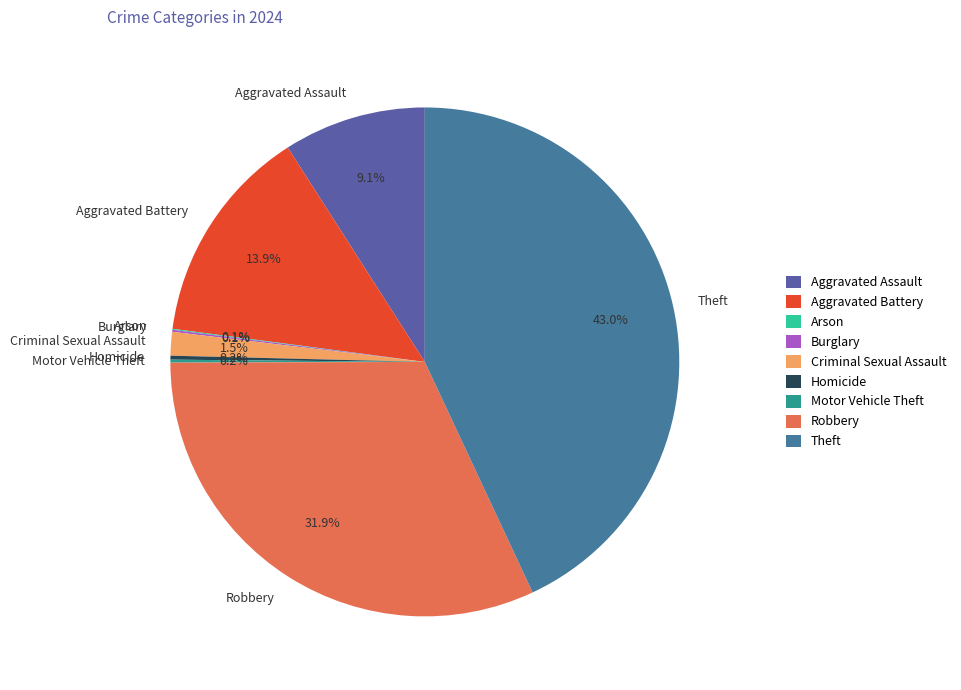

To the nearest percent, what percentage of the pie is Aggravated Battery?

14%